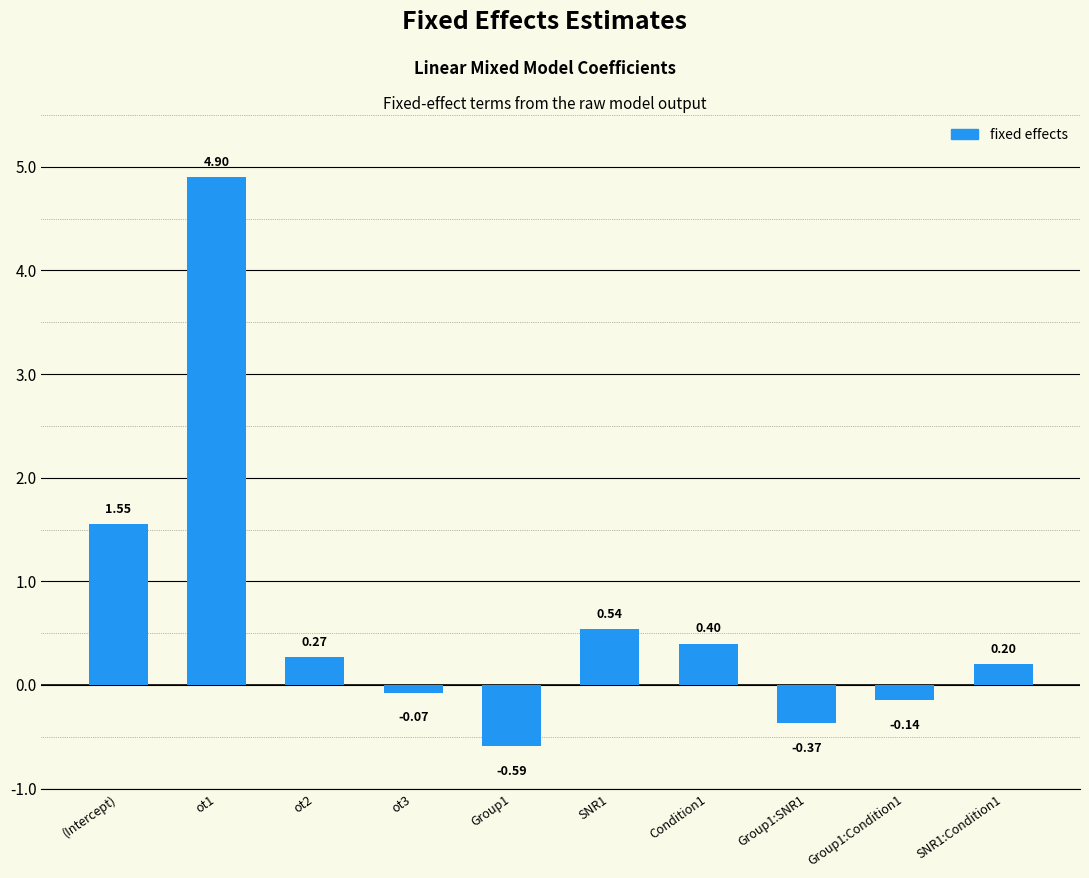

Does the chart contain any negative values?

Yes